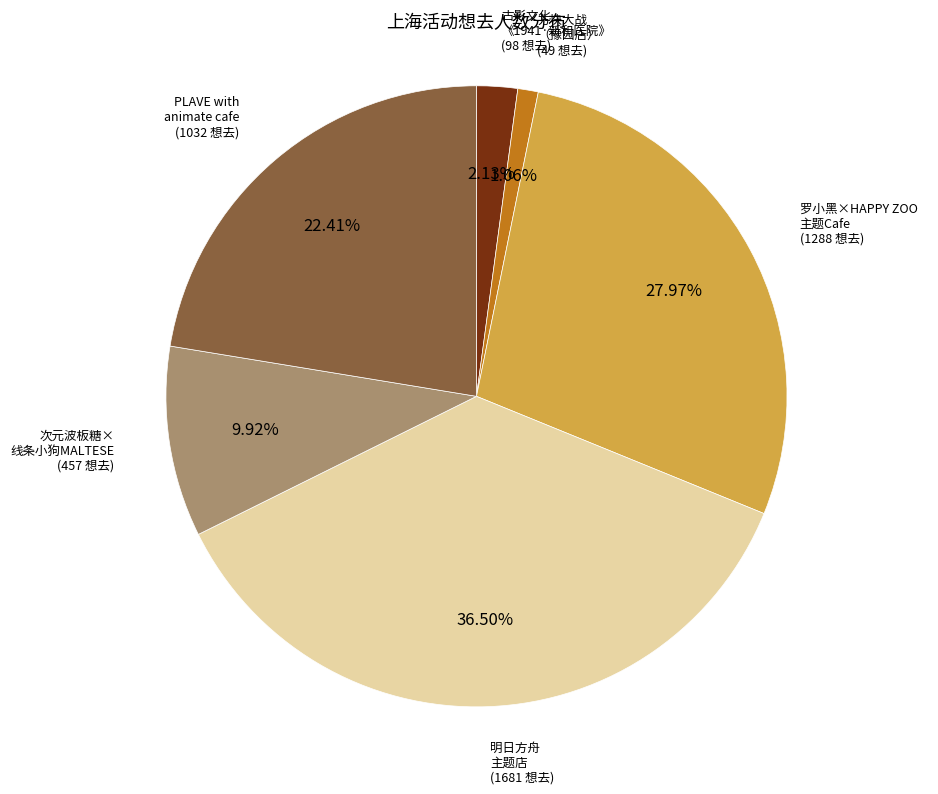

Is there a majority slice in this chart?

No